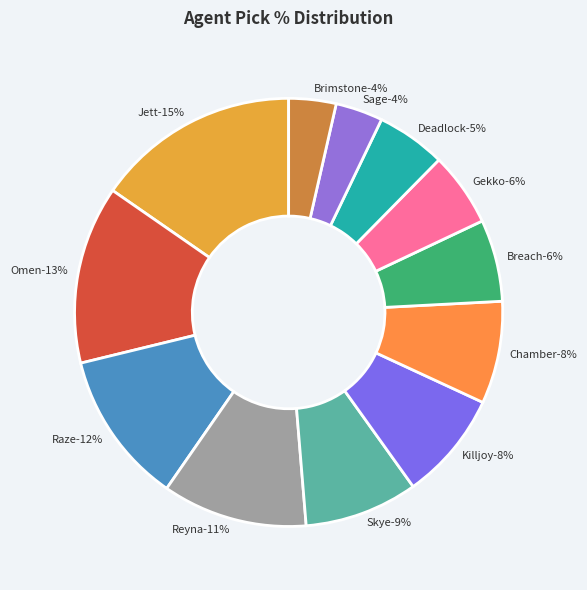

To the nearest percent, what portion does Omen represent?

13%